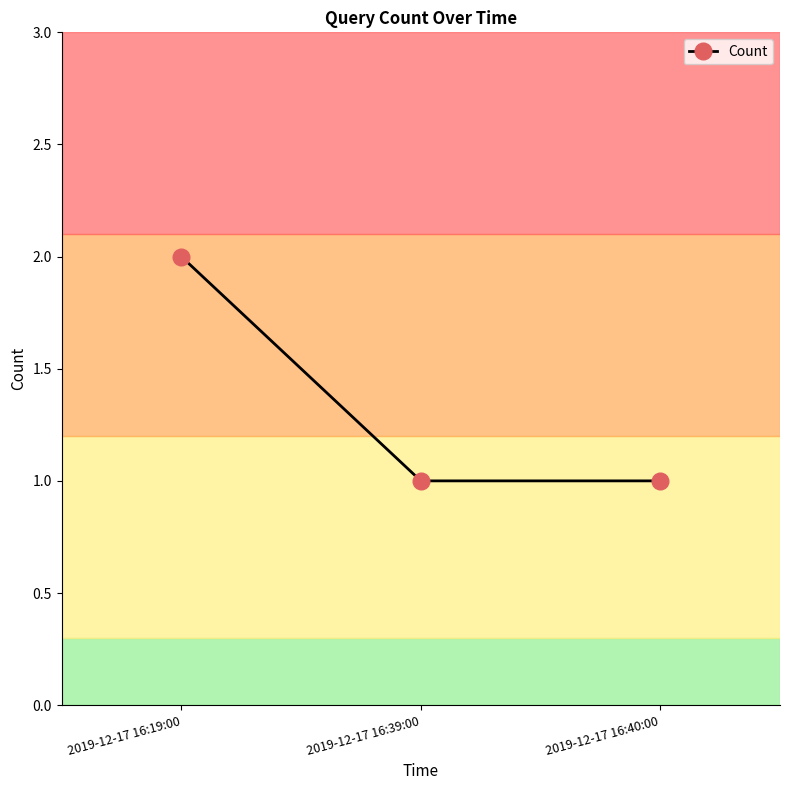

What is the sum of all values?

4